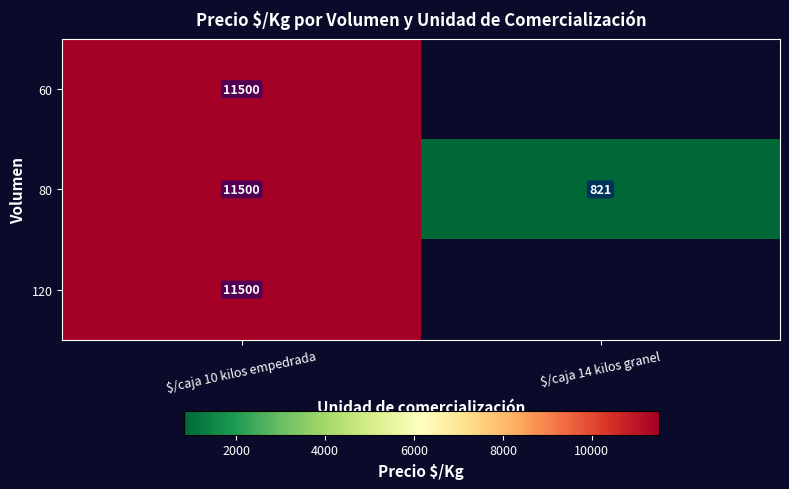

True or false: 120 has a value of 17999 at $/caja 10 kilos empedrada.

False